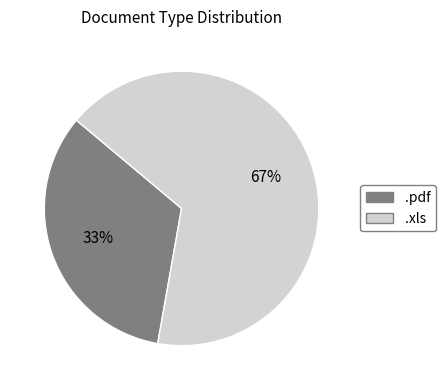

Between .xls and .pdf, which is larger?

.xls